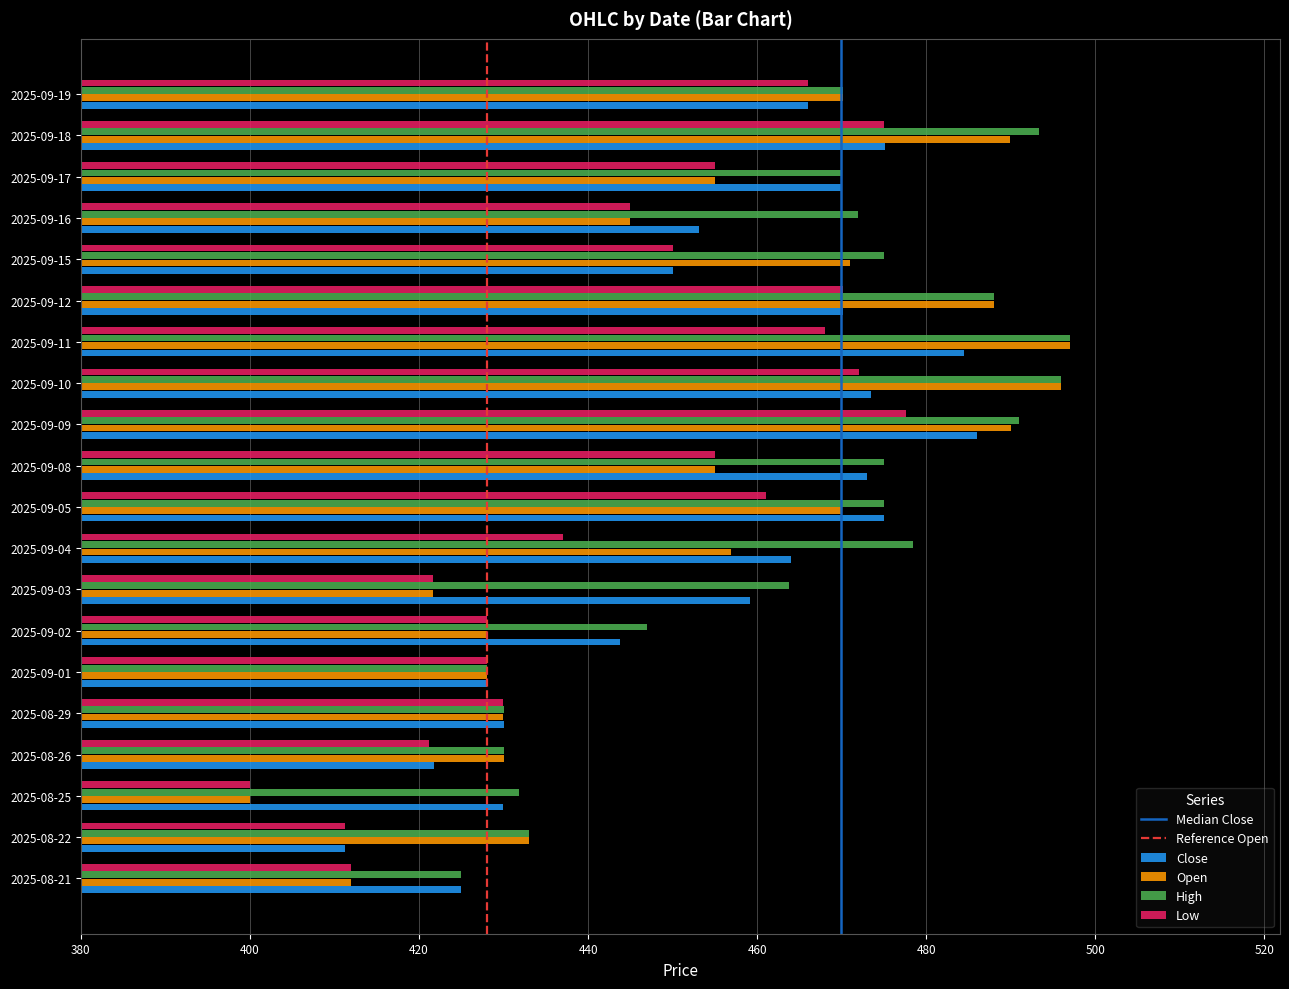

Which series has the largest range (max minus min)?

Open